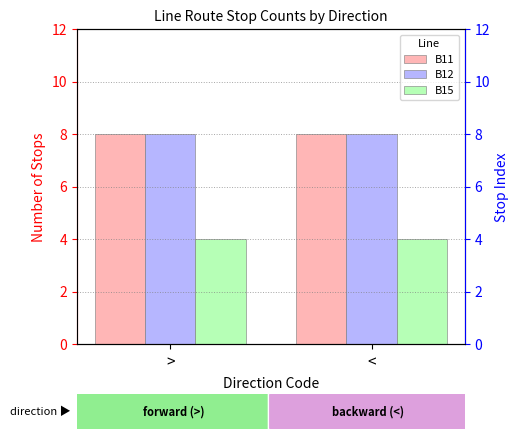

Reading left to right, what are all the values shown in this chart?

B11: >=8	<=8
B12: >=8	<=8
B15: >=4	<=4